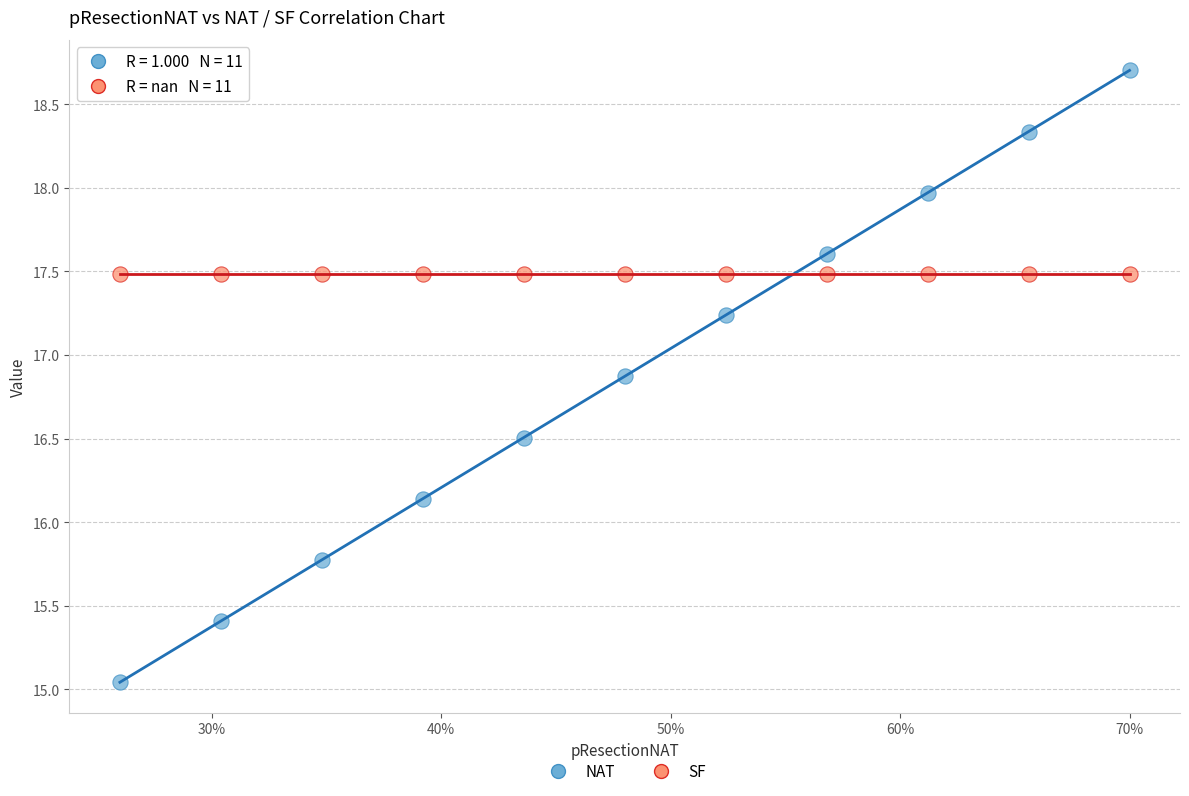

Which series contains the lowest Y value?

NAT